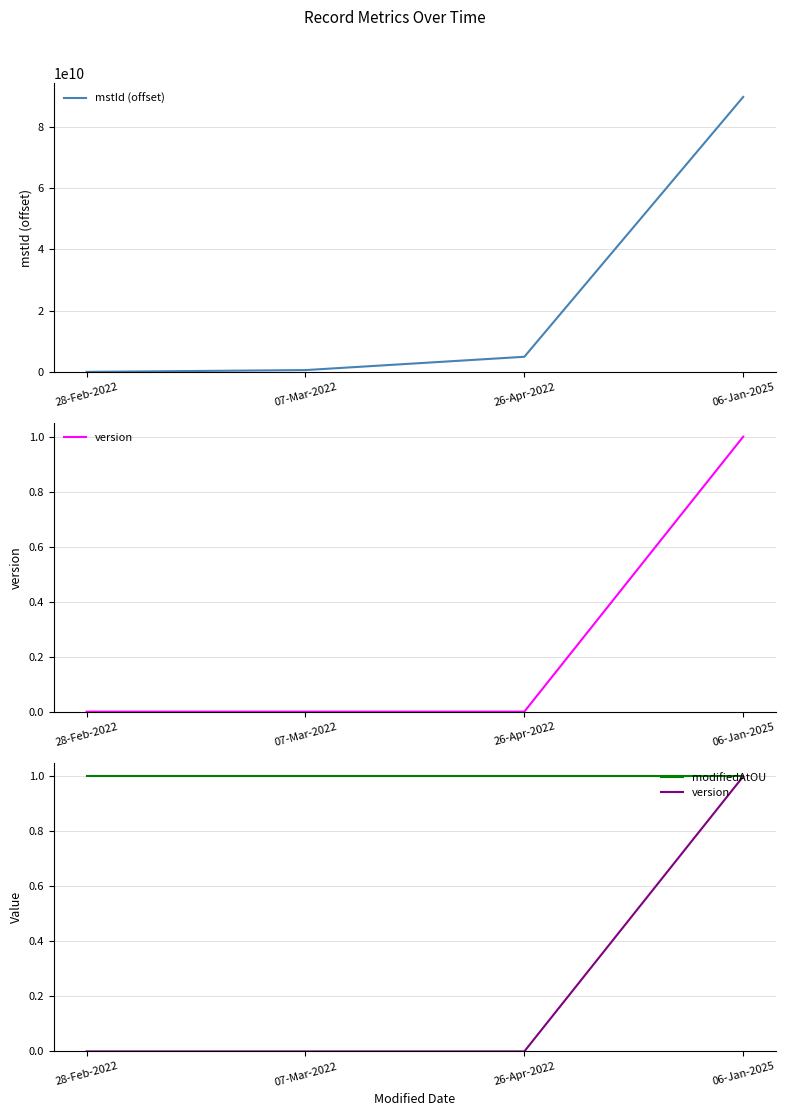

Which series has the largest total across all categories?

mstId (offset)